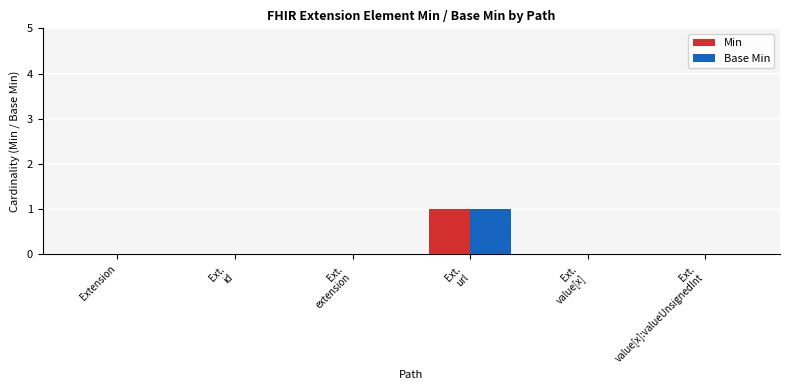

What is the sum of all Base Min values?

1